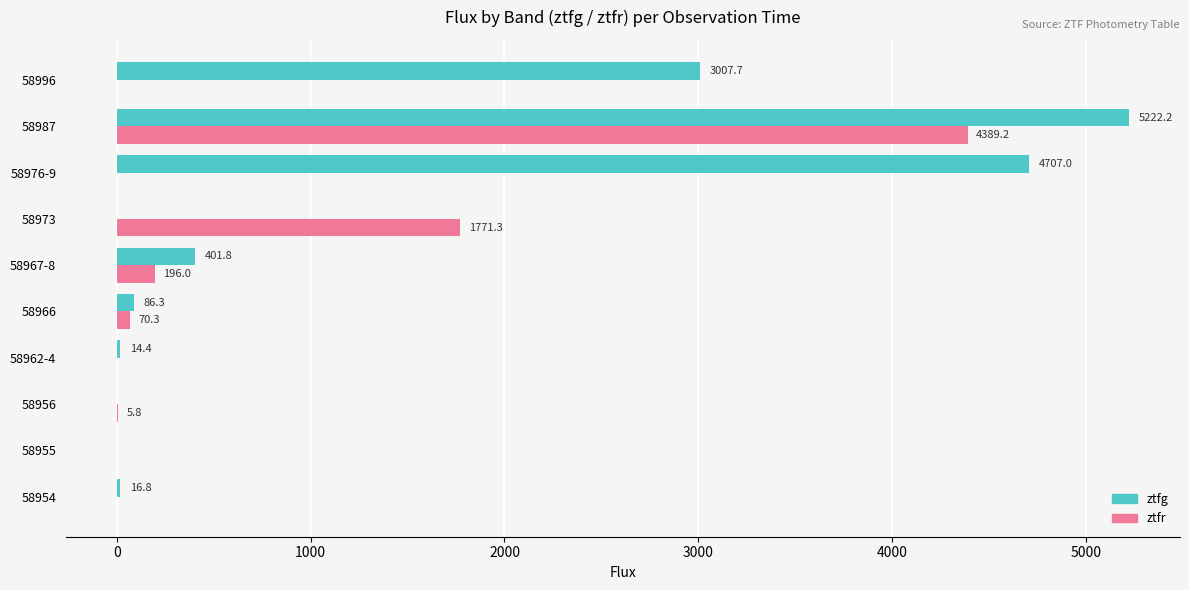

What is the approximate value of ztfg at 58967-8?

401.8